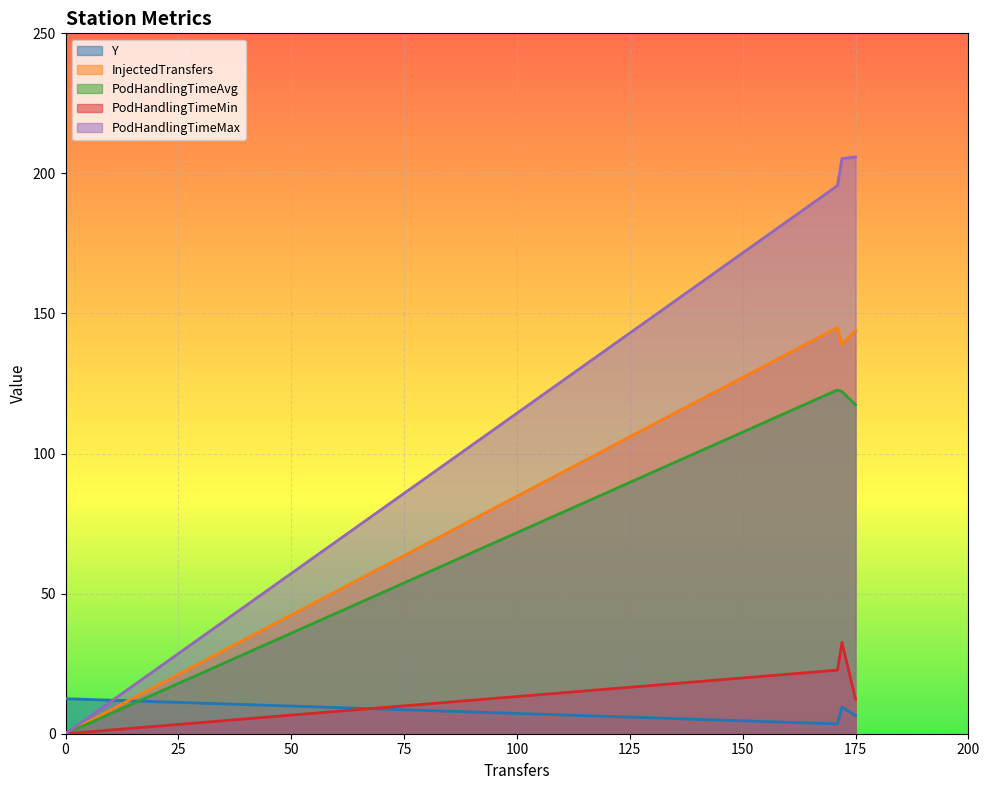

At which label is PodHandlingTimeMin closest to 16?

175